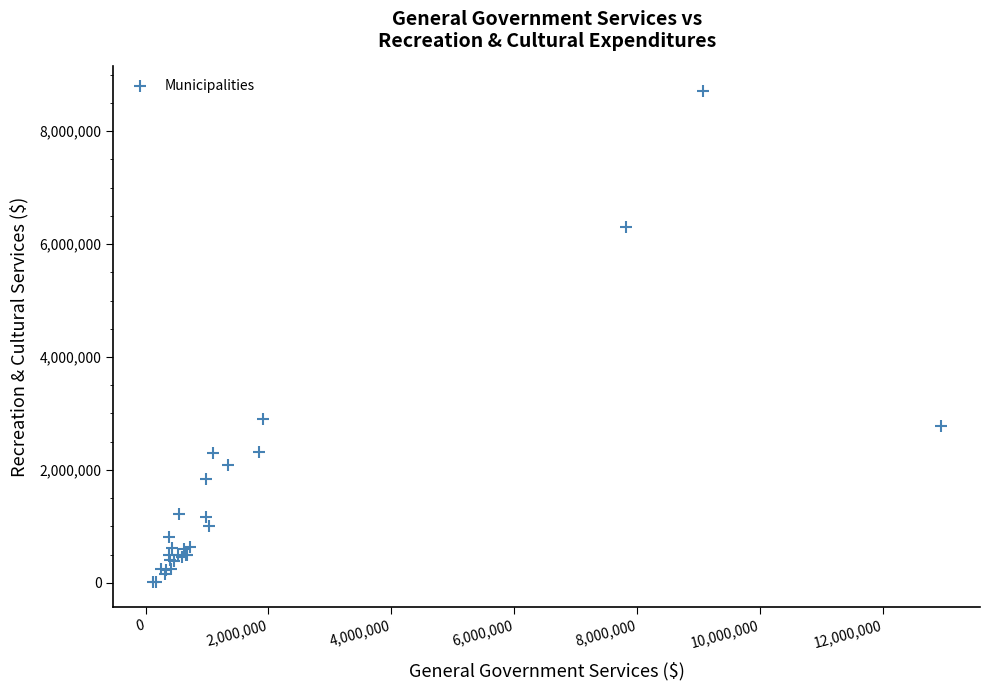

What Y value in the scatter plot is closest to 4358848?

2900844